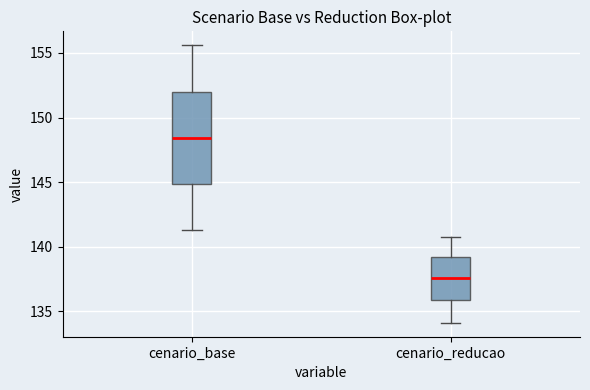

Which box has the lowest median line?

cenario_reducao